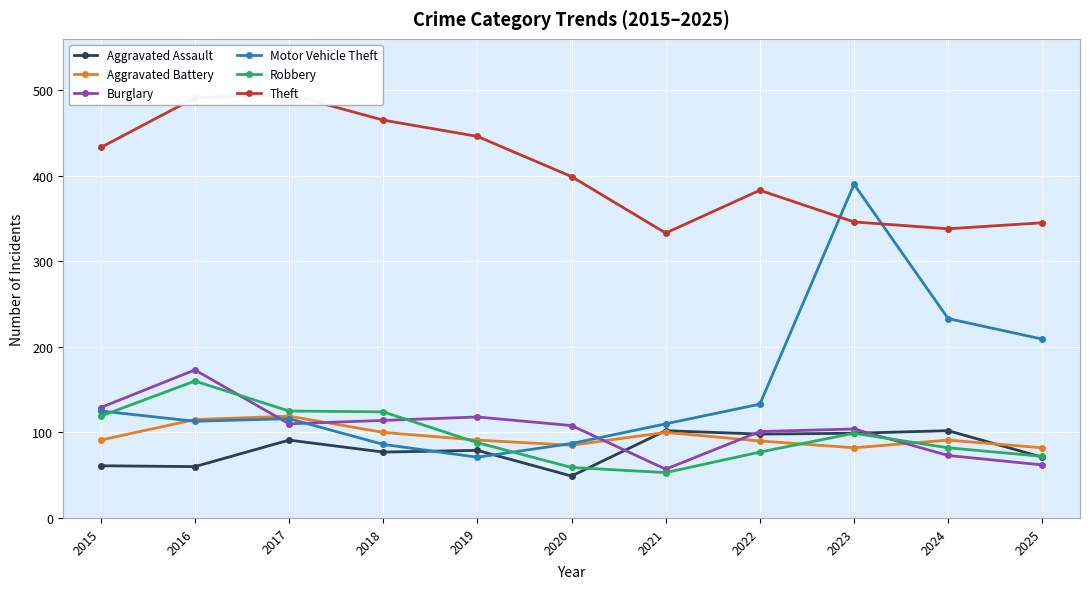

At which category is the sum across all series the highest?

2023